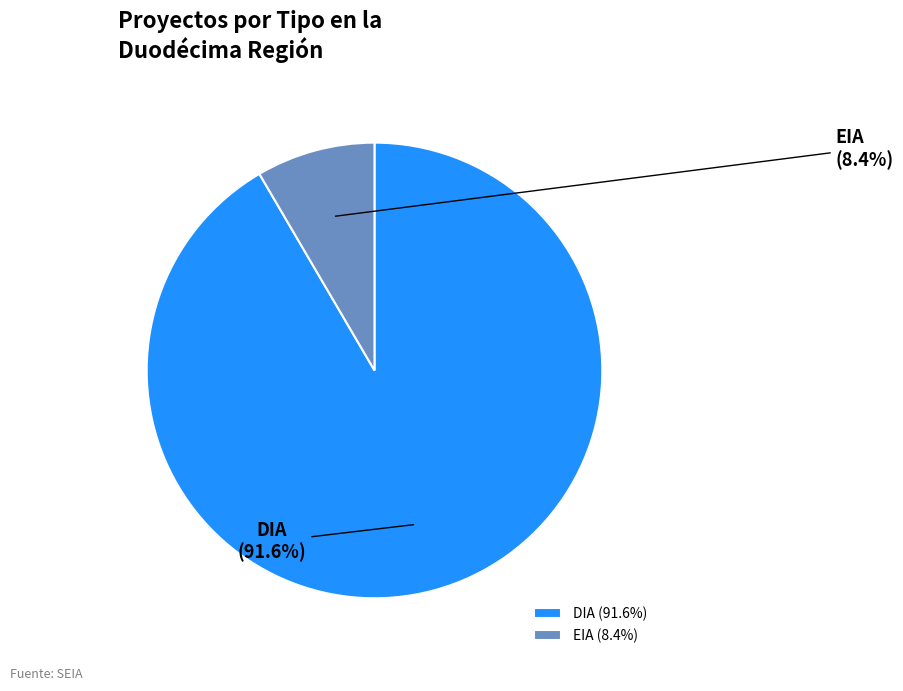

To the nearest percent, what is the combined percentage of EIA and DIA?

100%